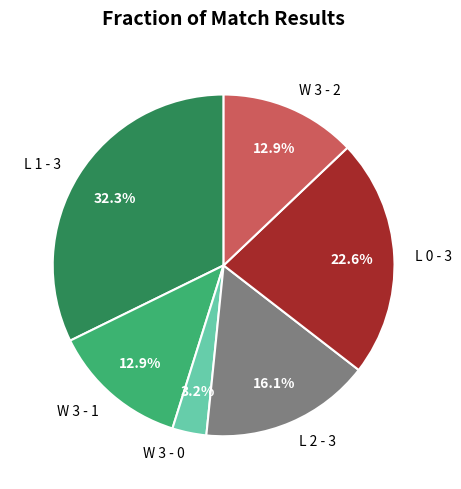

Which slice is the largest?

L 1 - 3